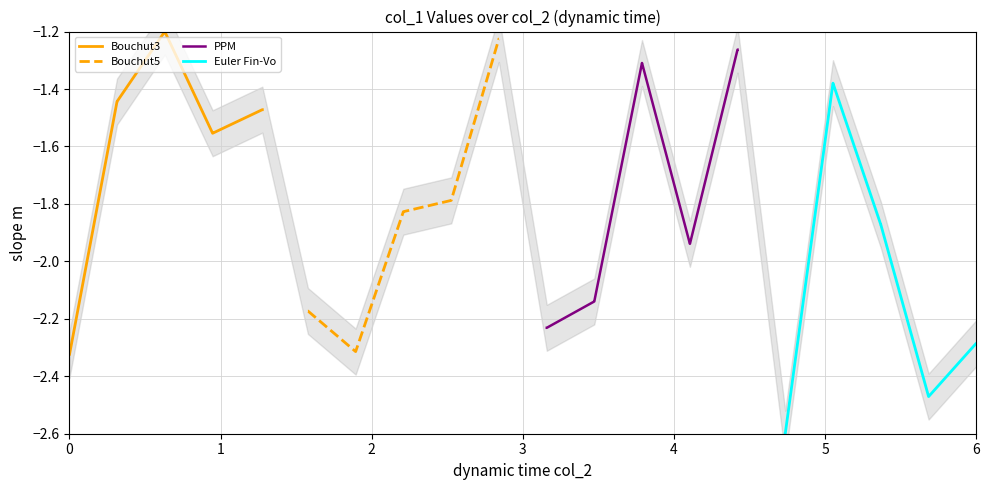

What is the difference between the highest and lowest values at 4?

0.7